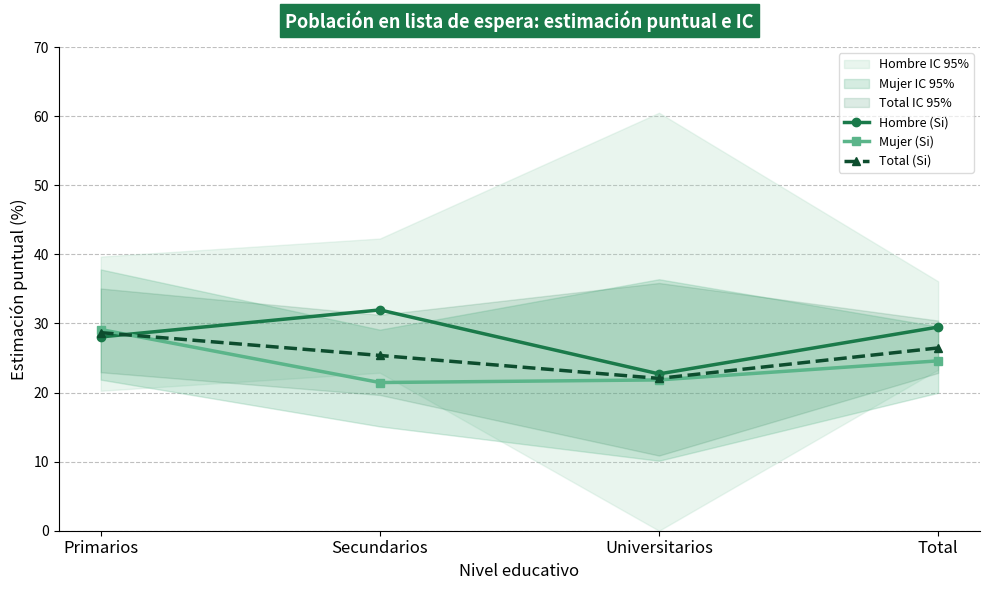

Is this an area chart (filled region under the line)?

No